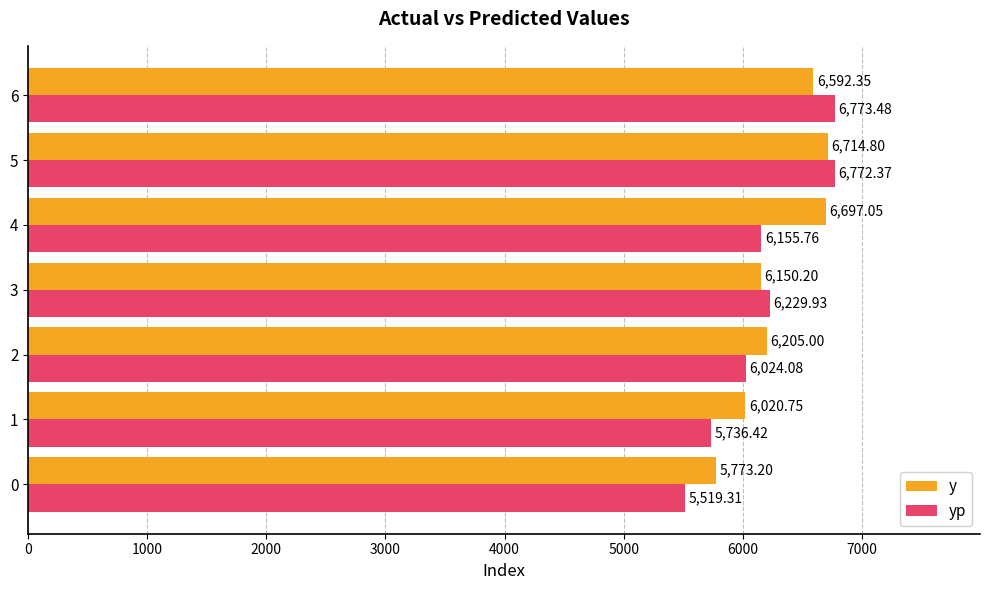

What is the total value across all series at 5?

13487.2